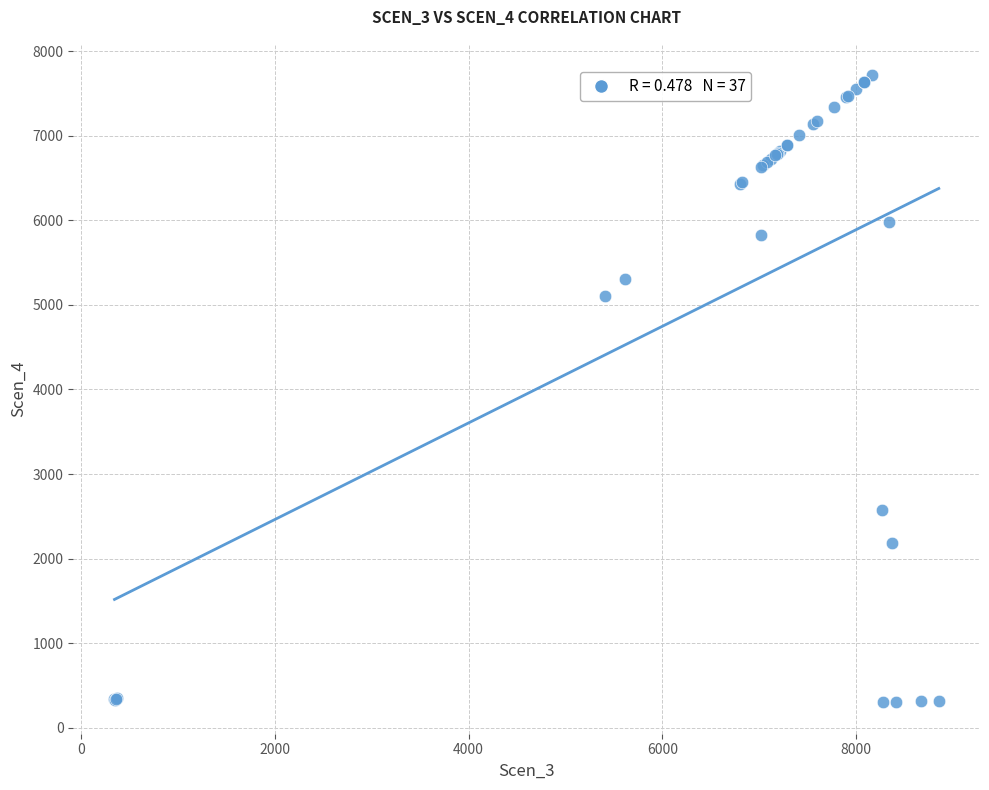

What Y value in the scatter plot is closest to 4008?

5109.0